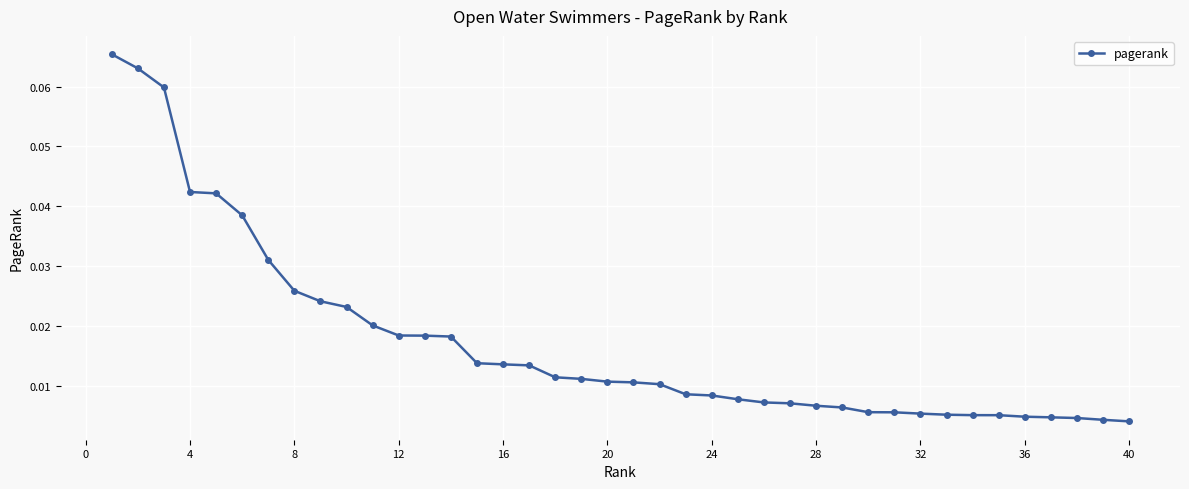

How many lines are shown in the chart?

1